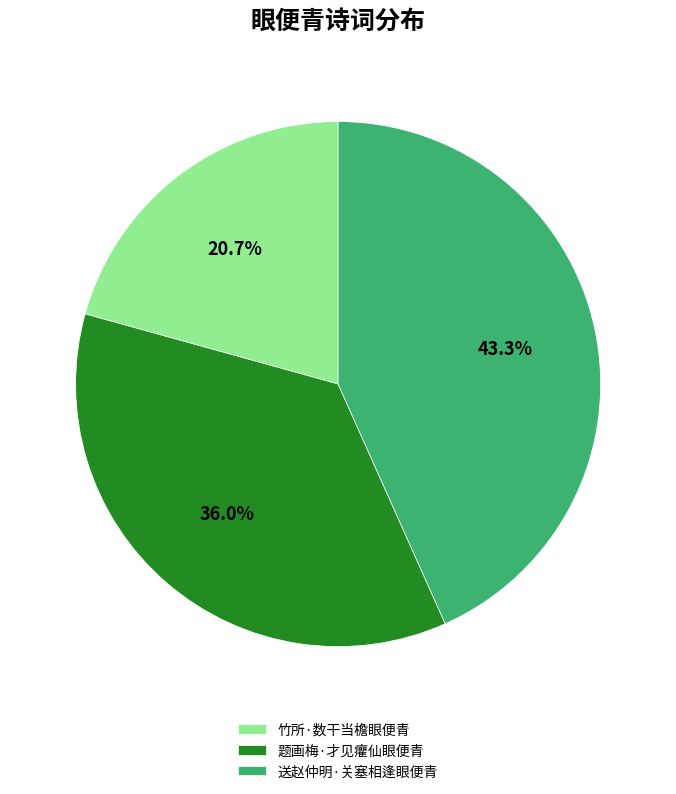

Which category has the biggest portion of the pie?

送赵仲明·关塞相逢眼便青